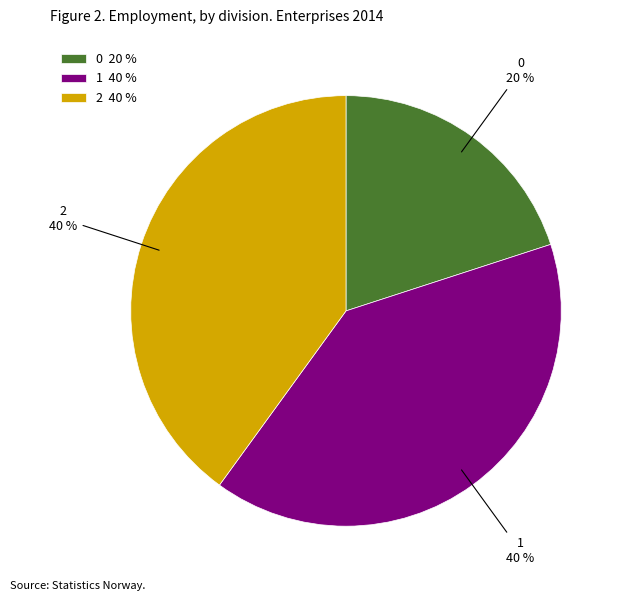

What percentage is the 1 slice, to the nearest percent?

40%